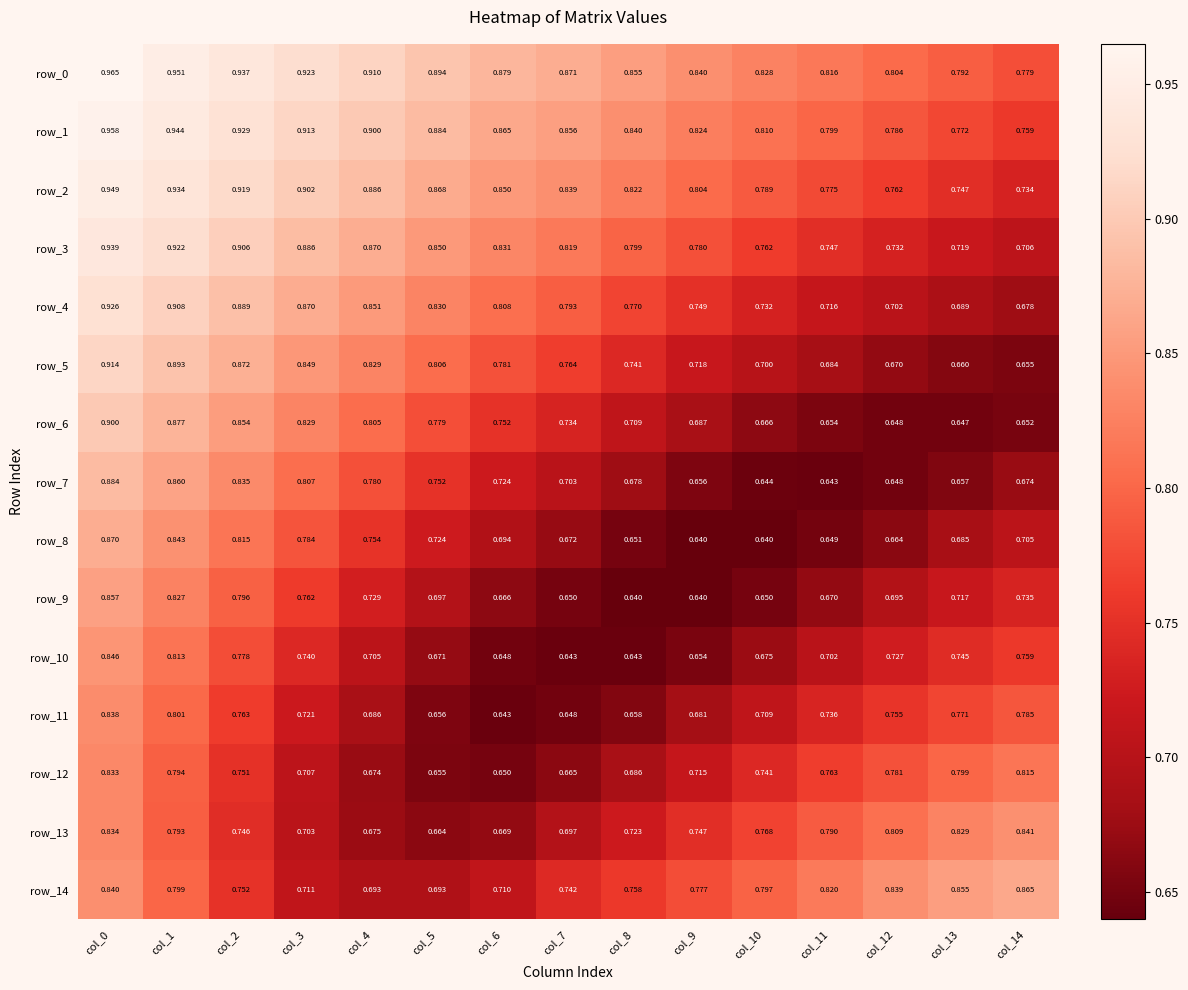

What is the sum of the row_11 values at col_0 and col_12?

1.6